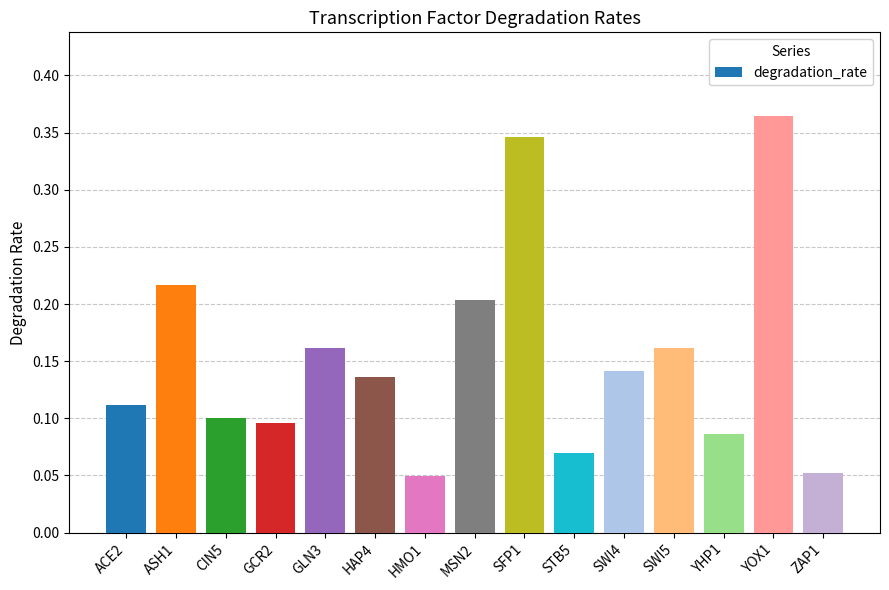

The chart shows a value of 0.1 at SWI4. True or false?

True